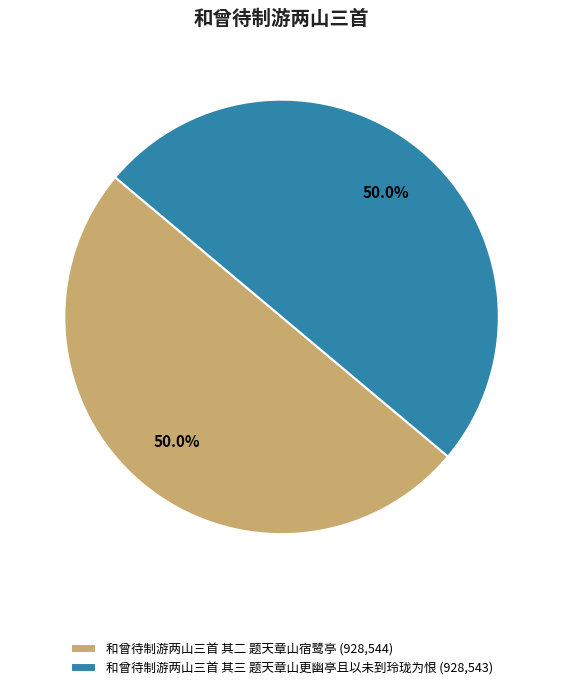

What portion of the pie excludes 和曾待制游两山三首 其三 题天章山更幽亭且以未到玲珑为恨 (928,543)?

50.0%